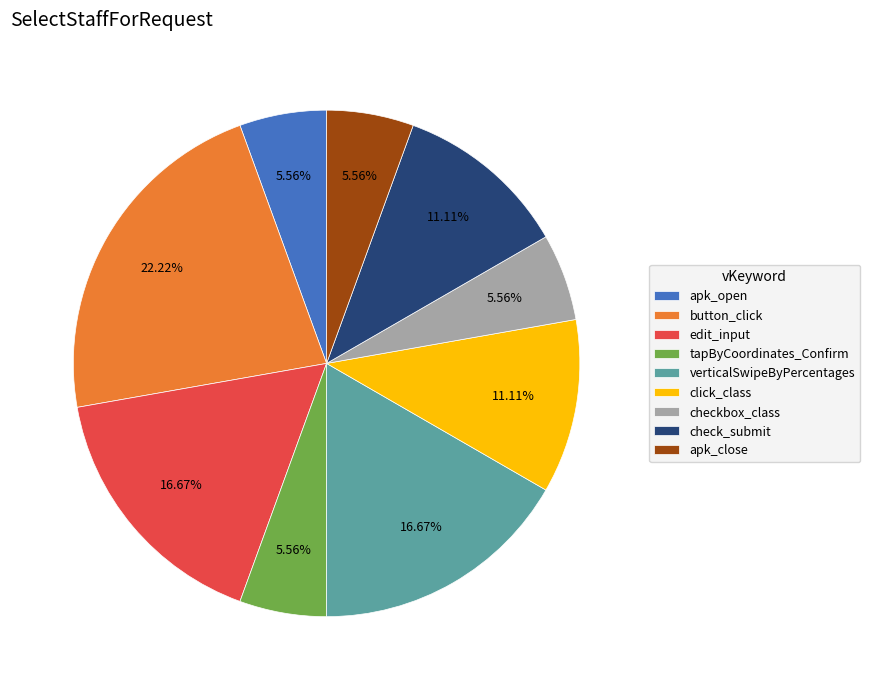

To the nearest percent, what is the difference between the largest and smallest slice percentages?

17%